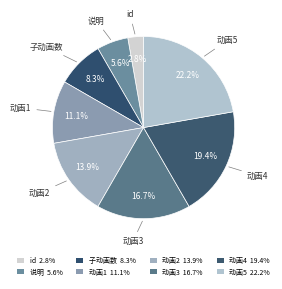

Count the number of slices in the pie.

8